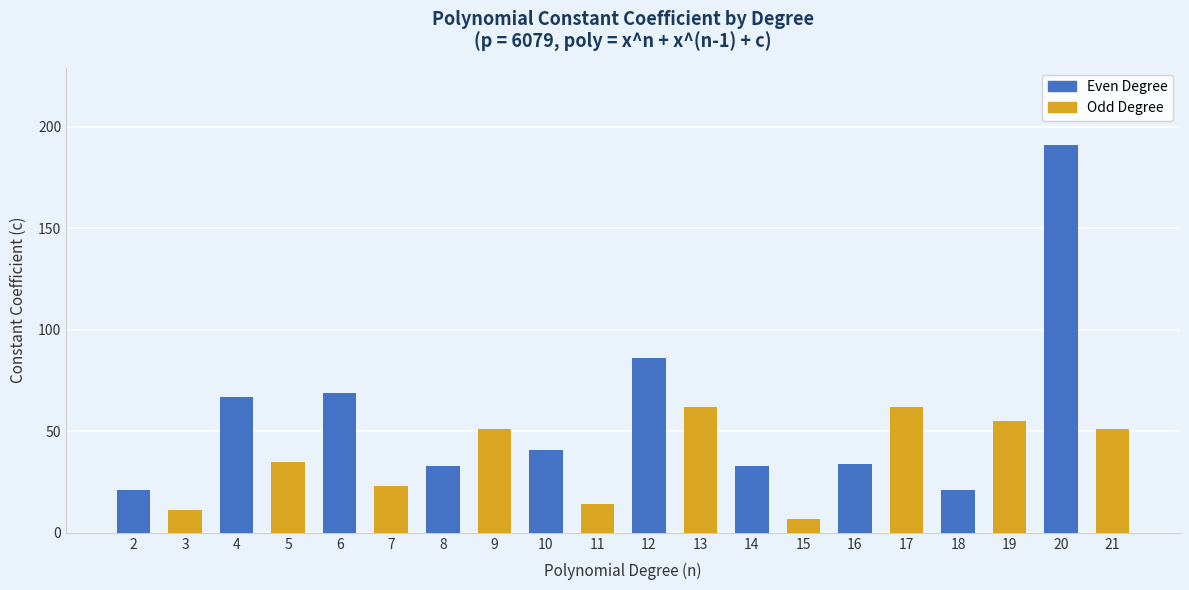

The value of Odd Degree at 20 is 82. True or false?

False